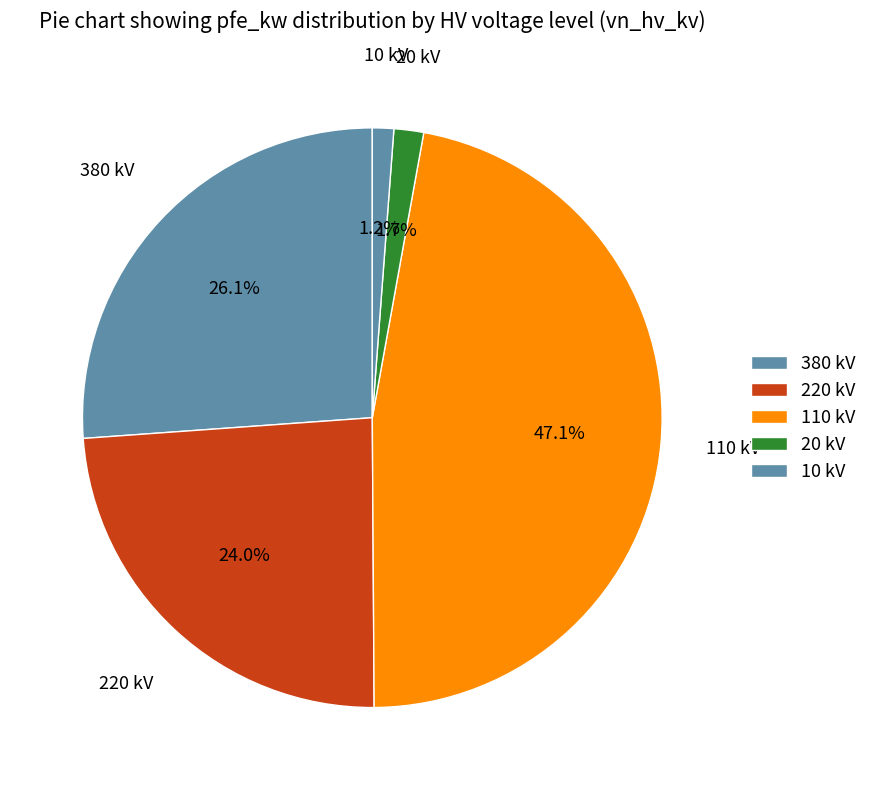

How many segments does this pie chart have?

5